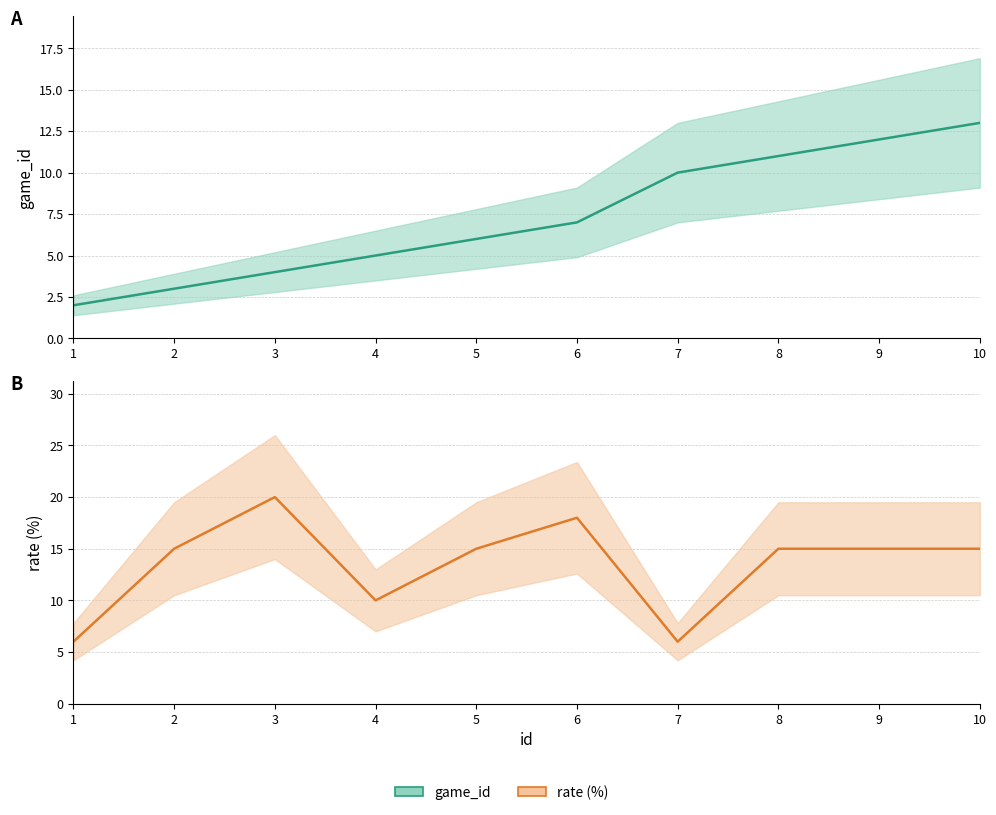

Reading left to right, transcribe all the data shown in this chart.

game_id: 1=2	2=3	3=4	4=5	5=6	6=7	7=10	8=11	9=12	10=13
rate: 1=6	2=15	3=20	4=10	5=15	6=18	7=6	8=15	9=15	10=15